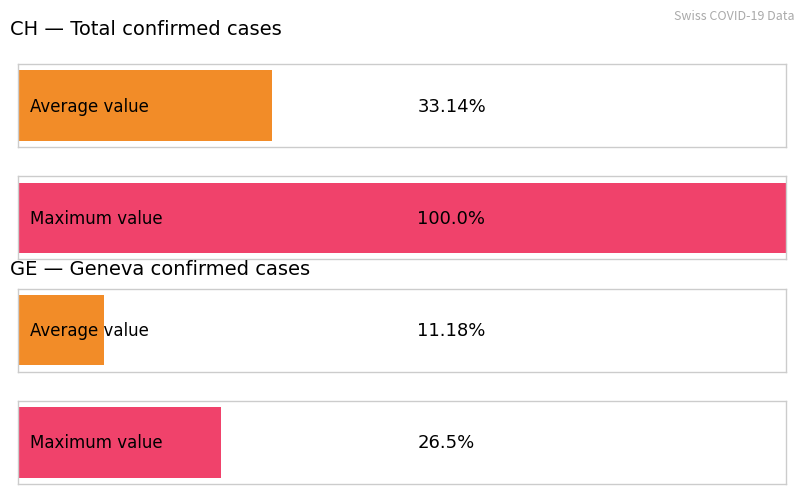

The value of CH at 2020-03-17 is 33. True or false?

False